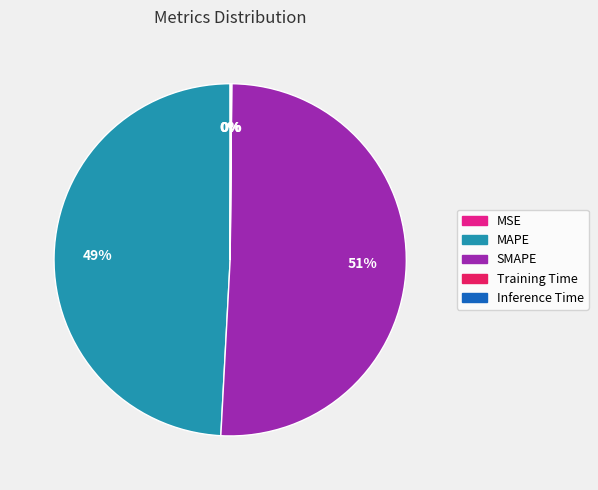

Does MAPE account for over 50% of the chart?

No